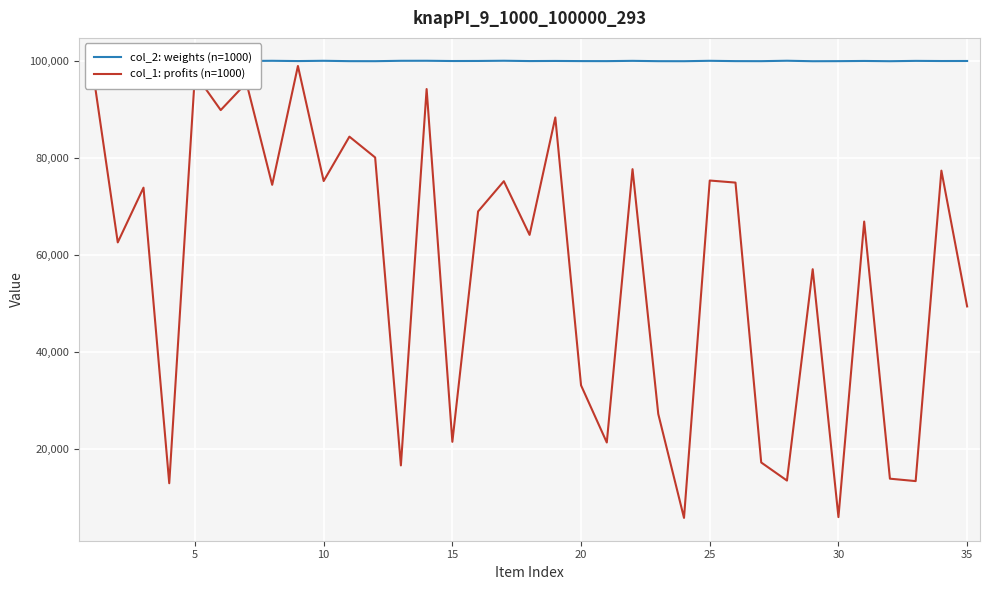

What is the value of the col_2: weights (n=1000) point at the 1st from the left?

100064